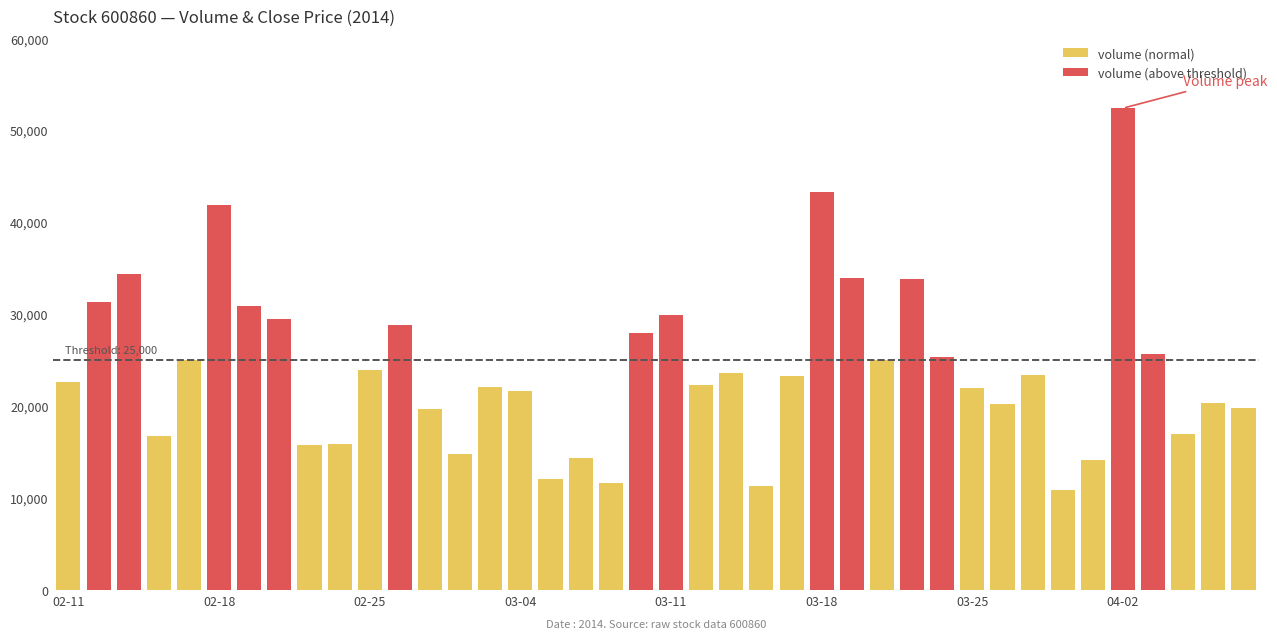

True or false: volume has a value of 21603.0 at 2014-03-04.

True